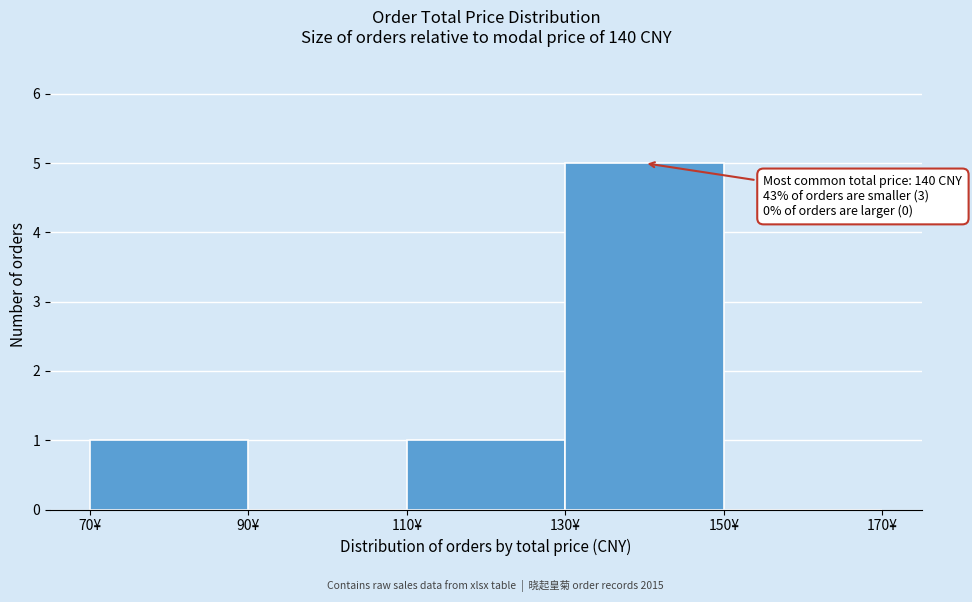

Which range on the x-axis has the tallest bar?

130 to 150